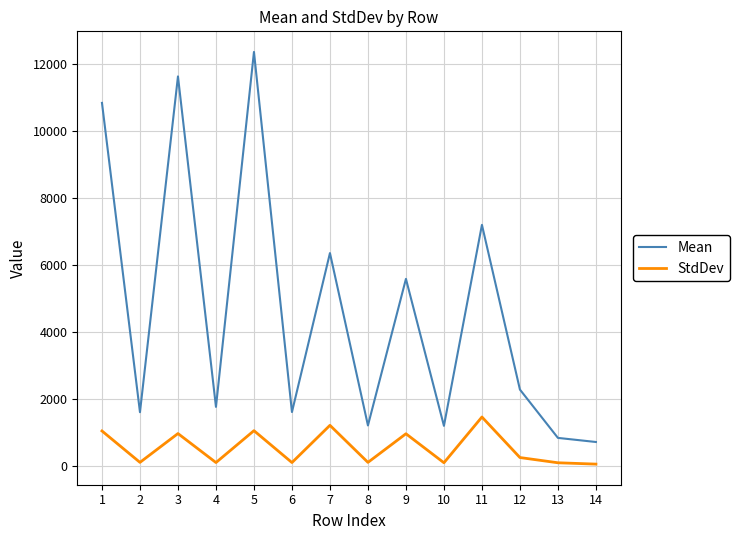

Is it true that StdDev equals 1465.1 at 11?

True